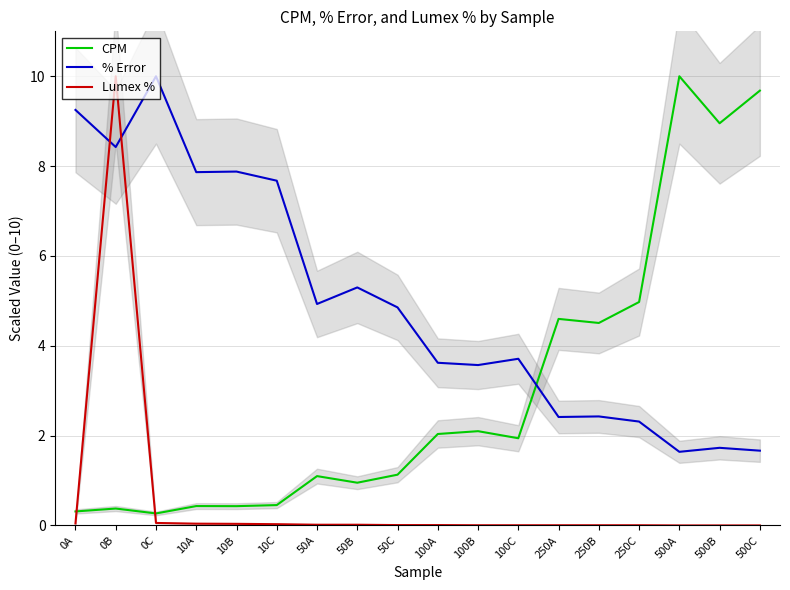

How many lines are shown in the chart?

3